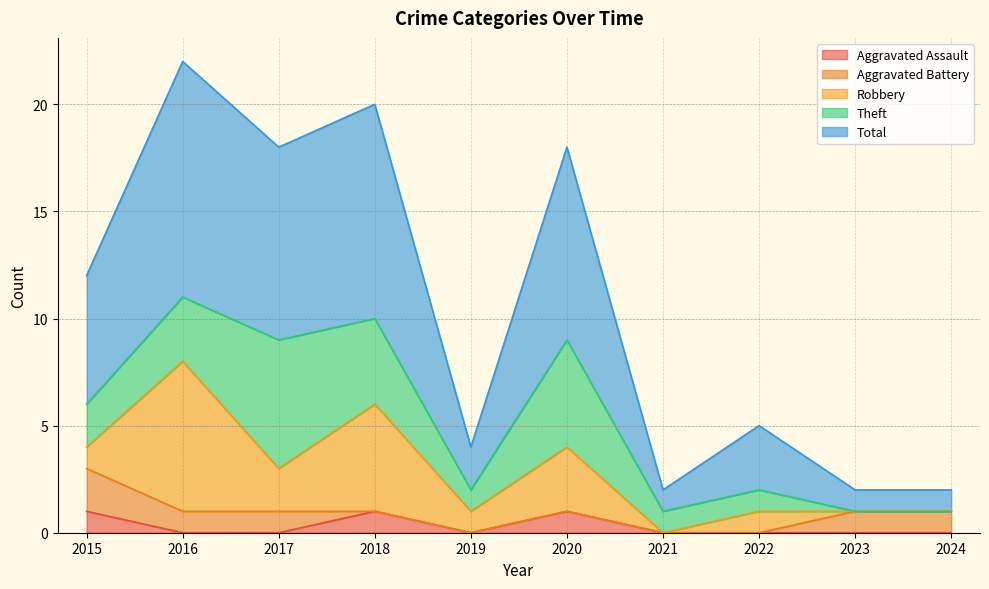

Reading left to right, what are all the values shown in this chart?

Aggravated Assault: 2015=1	2016=0	2017=0	2018=1	2019=0	2020=1	2021=0	2022=0	2023=0	2024=0
Aggravated Battery: 2015=2	2016=1	2017=1	2018=0	2019=0	2020=0	2021=0	2022=0	2023=1	2024=1
Robbery: 2015=1	2016=7	2017=2	2018=5	2019=1	2020=3	2021=0	2022=1	2023=0	2024=0
Theft: 2015=2	2016=3	2017=6	2018=4	2019=1	2020=5	2021=1	2022=1	2023=0	2024=0
Total: 2015=6	2016=11	2017=9	2018=10	2019=2	2020=9	2021=1	2022=3	2023=1	2024=1